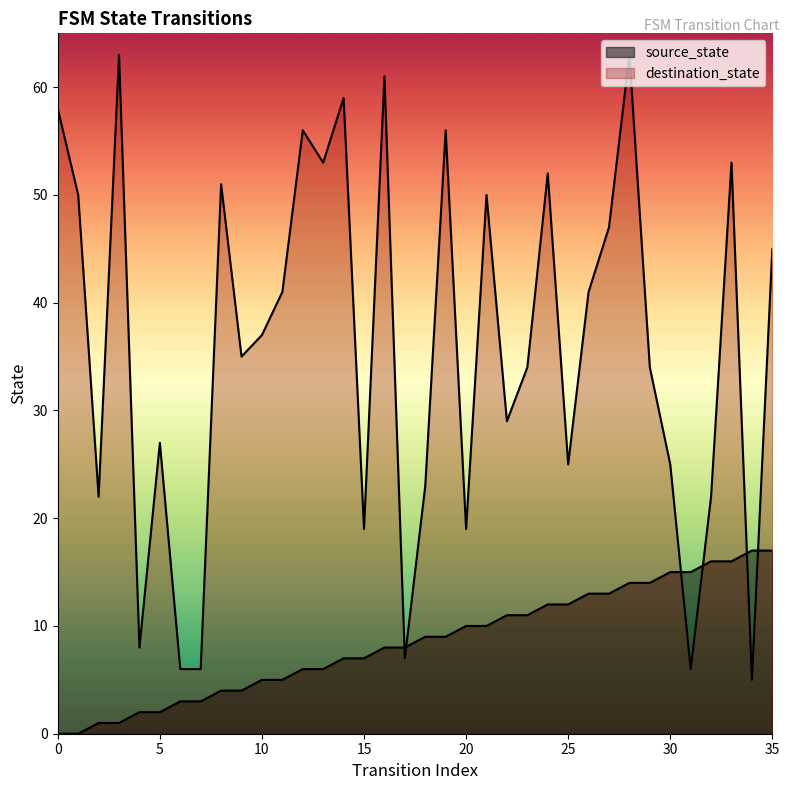

True or false: source_state and destination_state cross at least once.

True